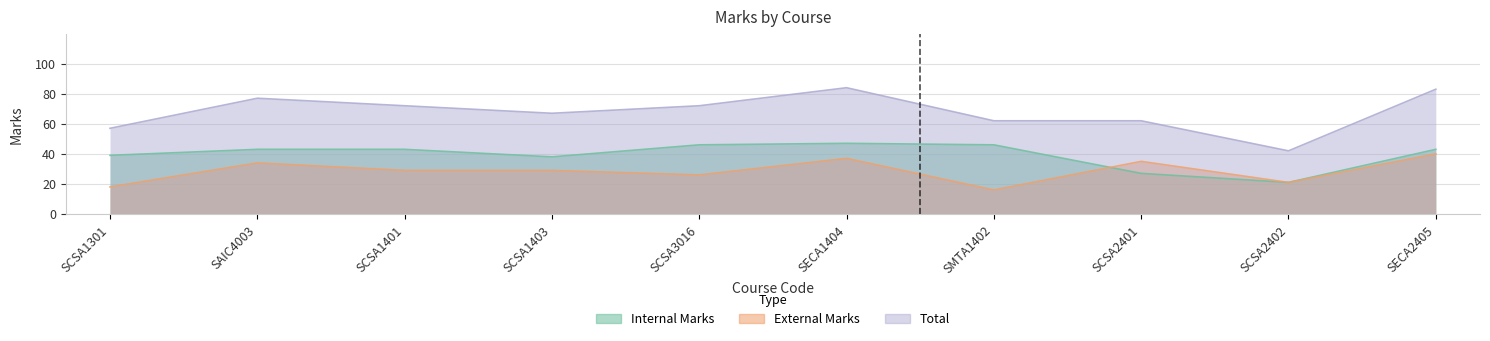

How many categories are shown in the chart?

10